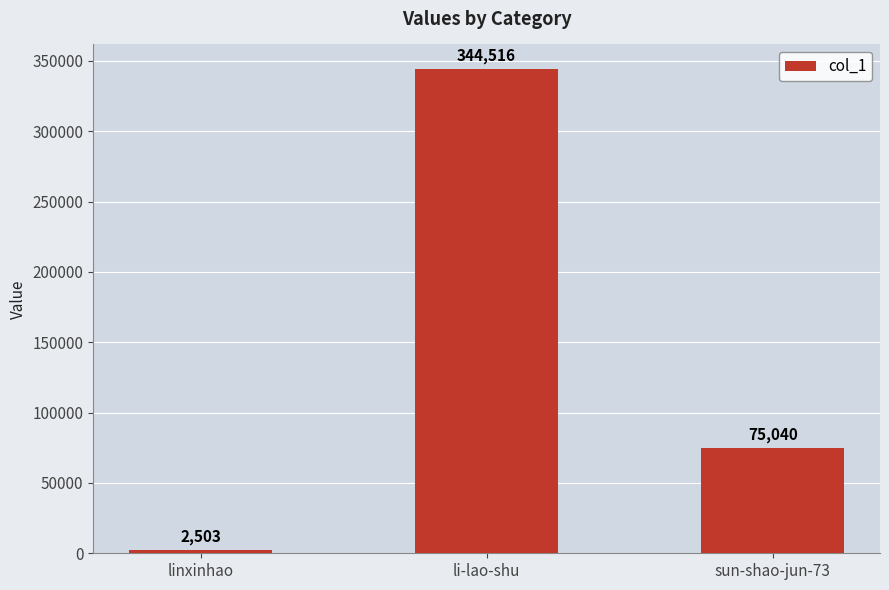

What is the value of the 1st bar from the left?

2503